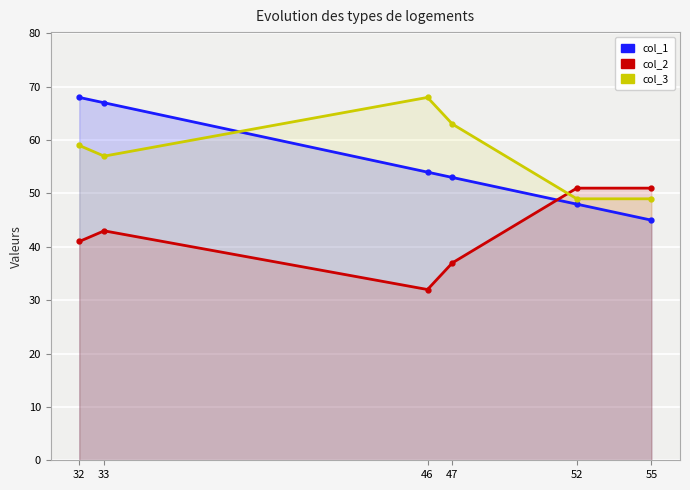

What is the sum of all col_1 values?

335